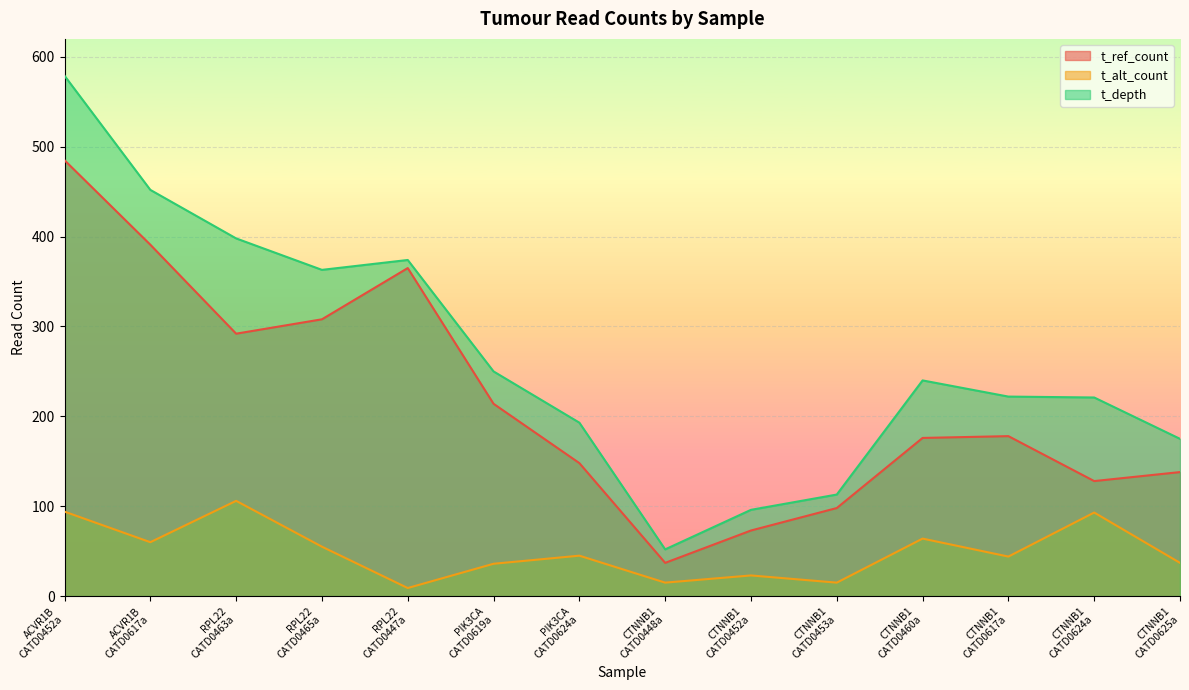

Where is t_depth nearest to the value 315?

RPL22
CATD0465a